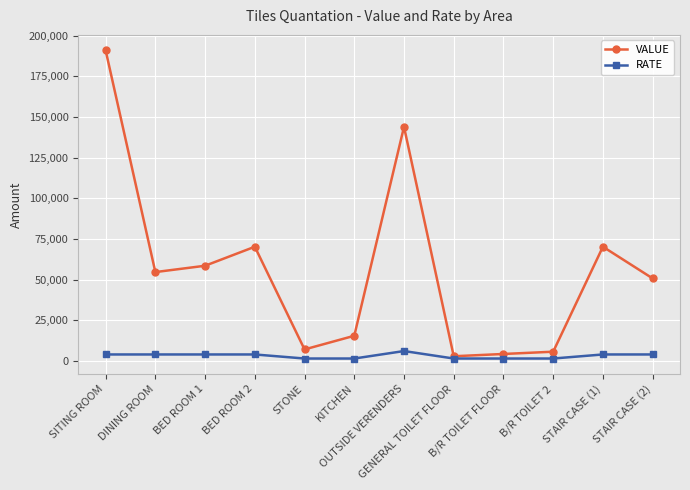

Which category has the highest value across all series?

SITING ROOM